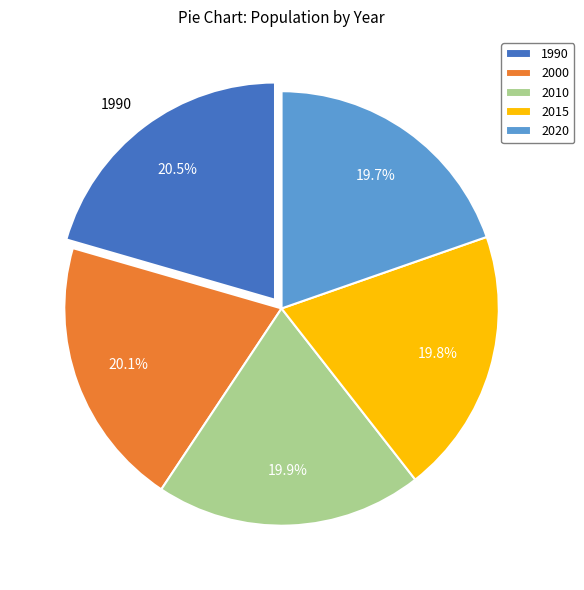

To the nearest percent, what portion does 2000 represent?

20%